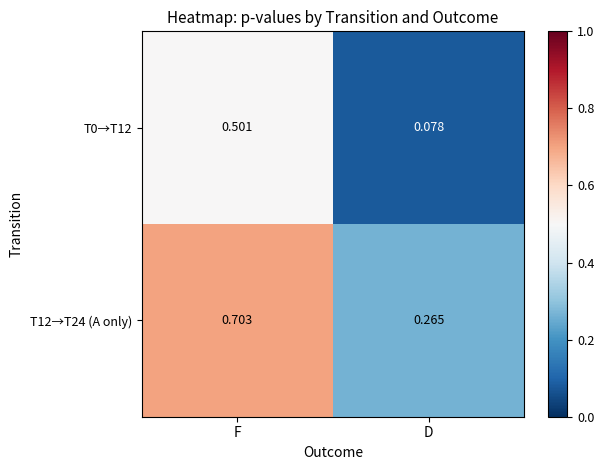

At which label is T12→T24 (A only) closest to 0?

D